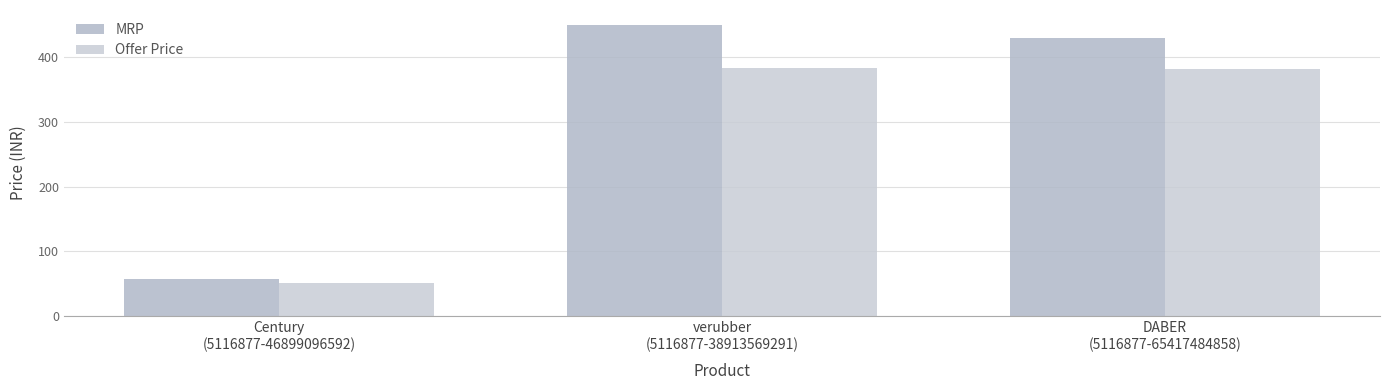

What is the difference between the maximum and second lowest values in the Offer Price series?

2.5